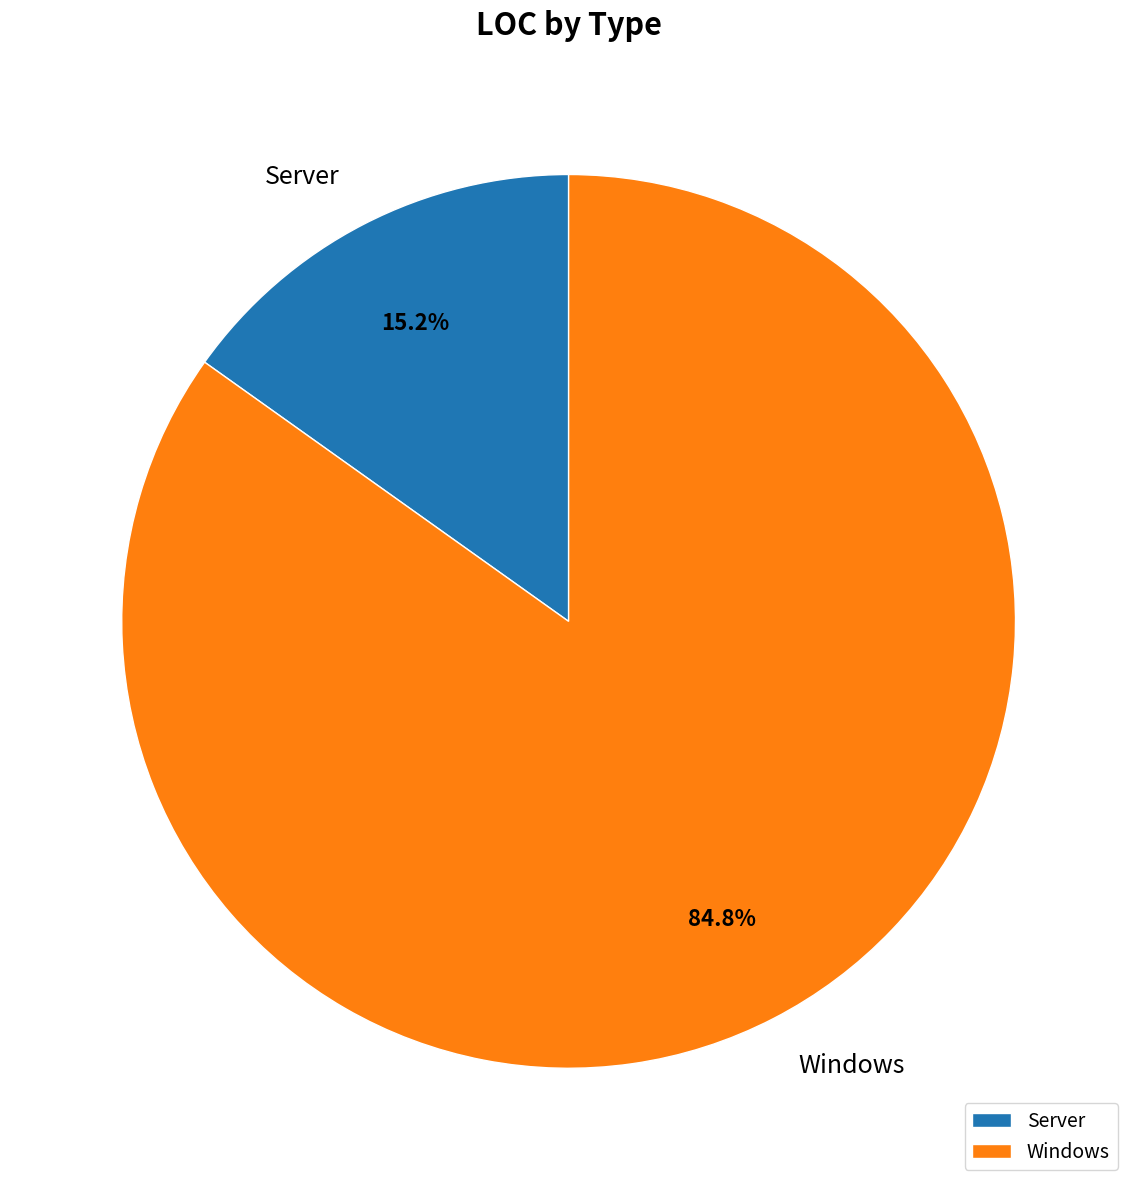

Rank the categories by value from lowest to highest.

Server, Windows